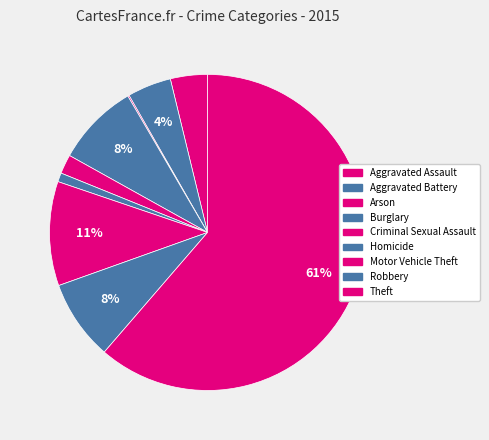

Between Robbery and Arson, which is larger?

Robbery